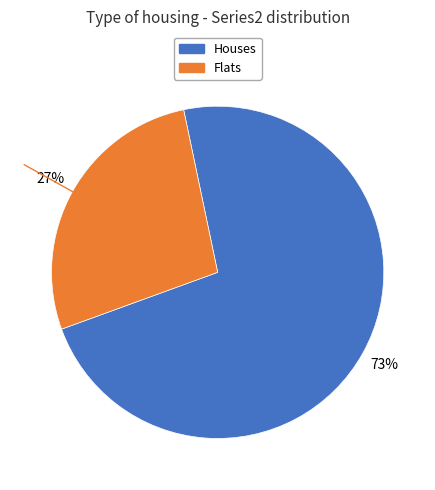

To the nearest percent, what is the average slice percentage?

50%